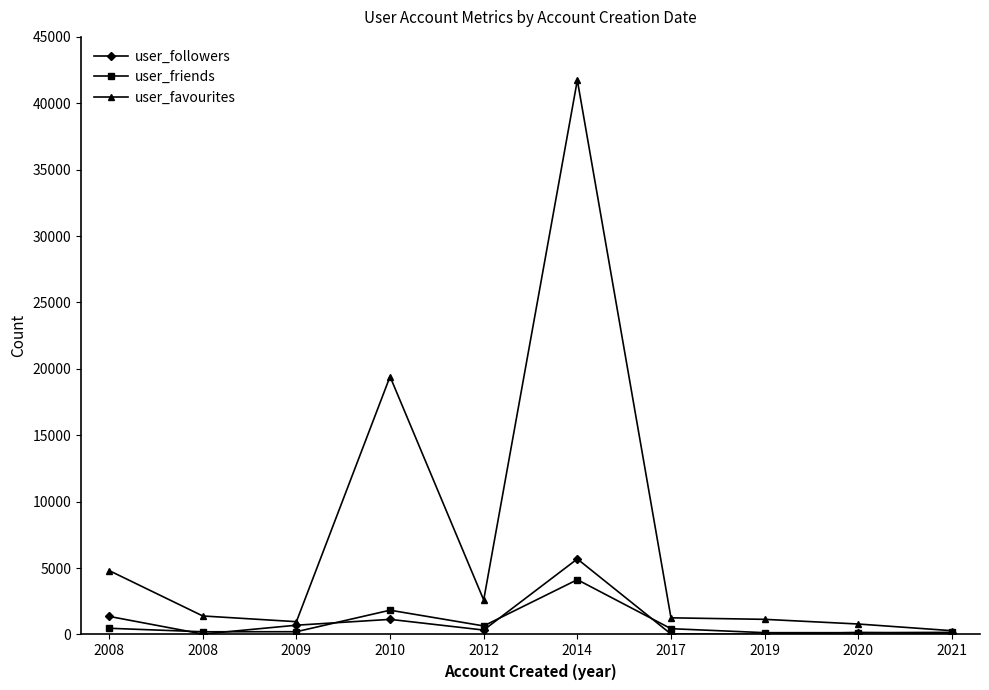

Reading left to right, transcribe all the data shown in this chart.

user_followers: 2008=1363	2008=34	2009=699	2010=1139	2012=333	2014=5689	2017=35	2019=20	2020=149	2021=75
user_friends: 2008=468	2008=204	2009=209	2010=1829	2012=644	2014=4127	2017=437	2019=137	2020=135	2021=161
user_favourites: 2008=4814	2008=1395	2009=964	2010=19424	2012=2599	2014=41742	2017=1255	2019=1141	2020=789	2021=286